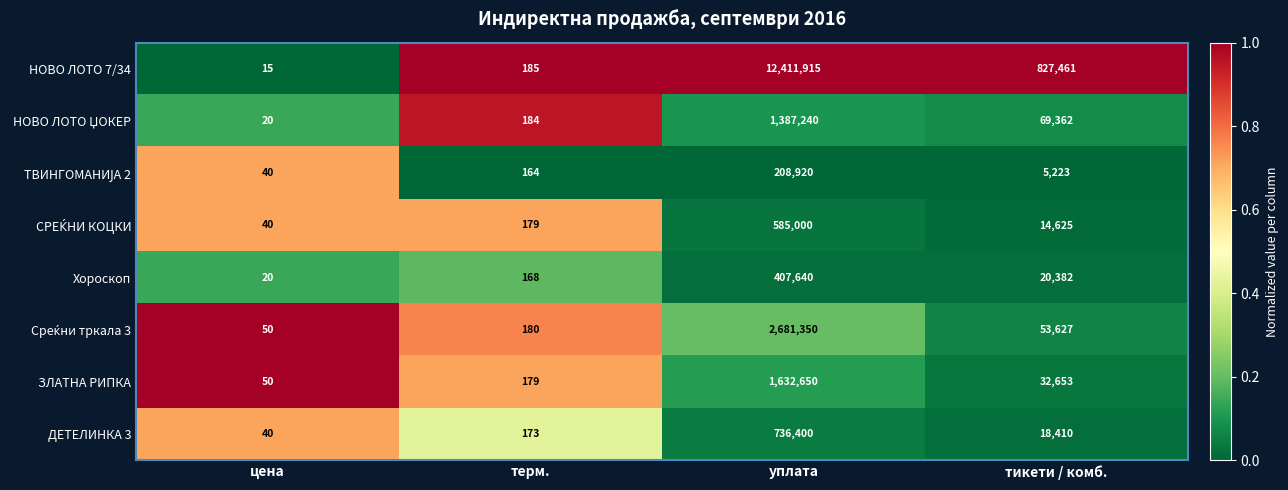

What is the average value of the ДЕТЕЛИНКА 3 series?

188756